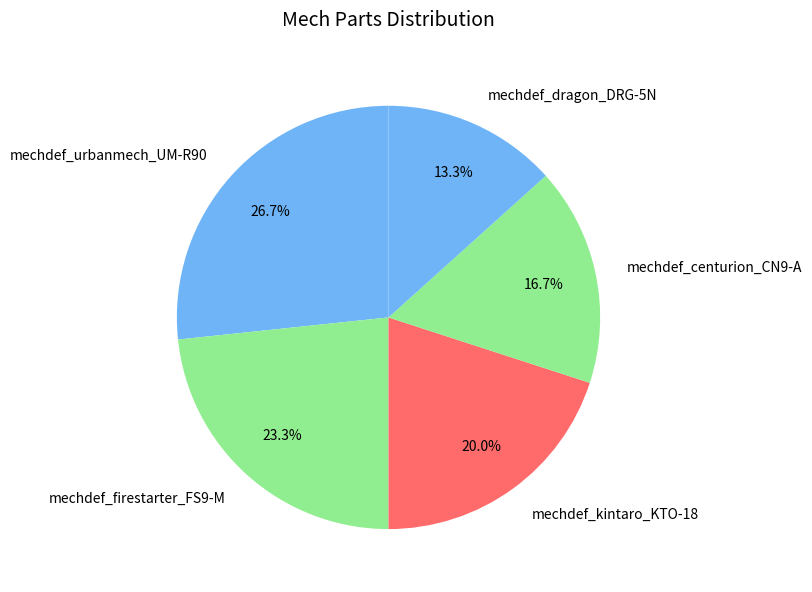

How many slices are in this pie chart?

5